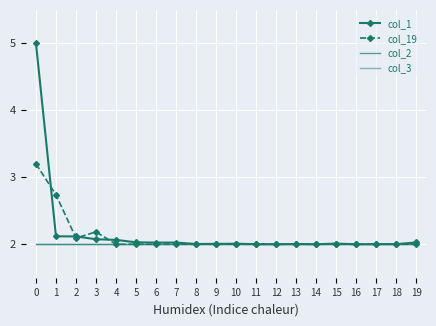

What is the minimum value for col_1?

2.0